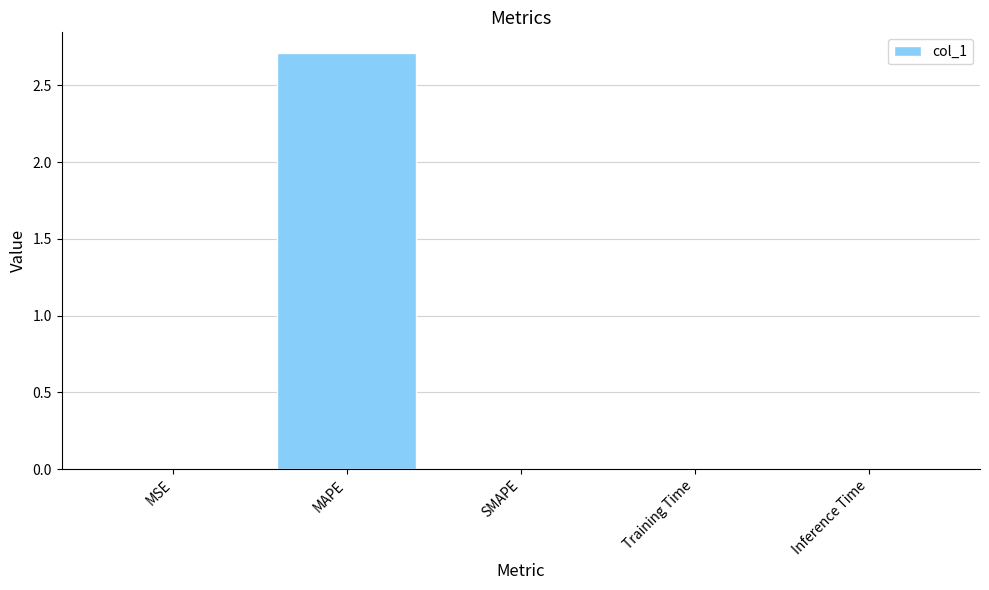

Is it true that the value at SMAPE is 1.8?

False